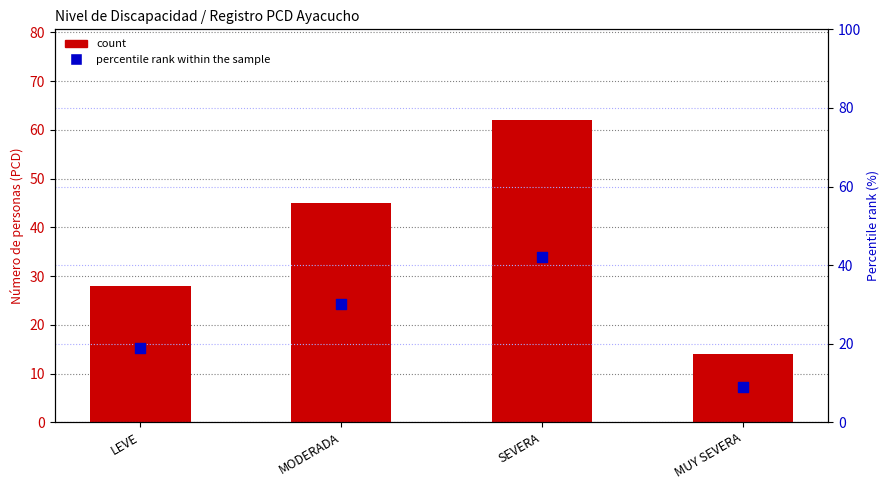

What is the total value across all series at MODERADA?

75